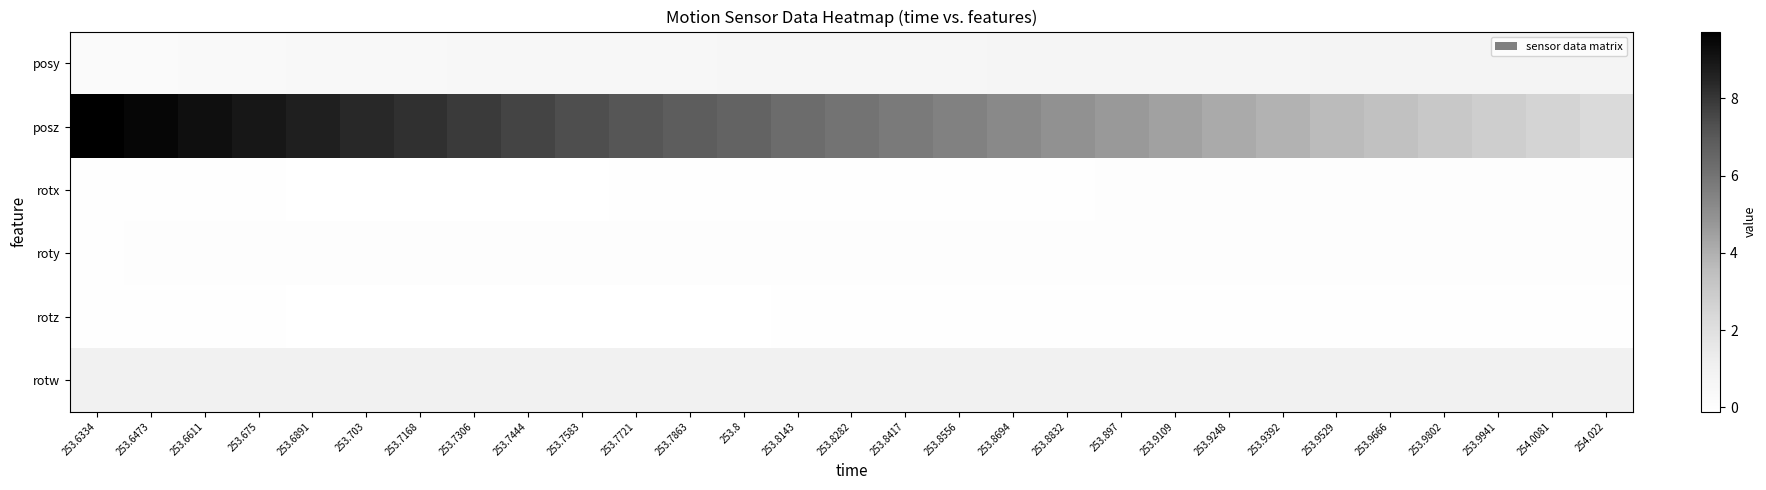

Reading left to right, list all the values displayed in this chart.

posy: 253.6334=0.3	253.6473=0.3	253.6611=0.3	253.675=0.4	253.6891=0.4	253.703=0.4	253.7168=0.4	253.7306=0.5	253.7444=0.5	253.7583=0.5	253.7721=0.5	253.7863=0.6	253.8=0.6	253.8143=0.6	253.8282=0.6	253.8417=0.6	253.8556=0.7	253.8694=0.7	253.8832=0.7	253.897=0.7	253.9109=0.7	253.9248=0.7	253.9392=0.7	253.9529=0.7	253.9666=0.8	253.9802=0.8	253.9941=0.8	254.0081=0.8	254.022=0.8
posz: 253.6334=9.7	253.6473=9.5	253.6611=9.2	253.675=8.9	253.6891=8.7	253.703=8.4	253.7168=8.2	253.7306=7.9	253.7444=7.6	253.7583=7.4	253.7721=7.1	253.7863=6.8	253.8=6.6	253.8143=6.3	253.8282=6.0	253.8417=5.8	253.8556=5.5	253.8694=5.2	253.8832=5.0	253.897=4.7	253.9109=4.4	253.9248=4.2	253.9392=3.9	253.9529=3.6	253.9666=3.4	253.9802=3.1	253.9941=2.8	254.0081=2.6	254.022=2.3
rotx: 253.6334=-0.0	253.6473=-0.0	253.6611=-0.1	253.675=-0.1	253.6891=-0.1	253.703=-0.1	253.7168=-0.1	253.7306=-0.1	253.7444=-0.1	253.7583=-0.1	253.7721=-0.1	253.7863=-0.0	253.8=-0.0	253.8143=-0.0	253.8282=-0.0	253.8417=-0.0	253.8556=-0.0	253.8694=-0.0	253.8832=0.0	253.897=0.0	253.9109=0.0	253.9248=0.0	253.9392=0.0	253.9529=0.0	253.9666=0.0	253.9802=0.0	253.9941=0.0	254.0081=0.0	254.022=0.0
roty: 253.6334=0.0	253.6473=0.0	253.6611=0.0	253.675=0.0	253.6891=0.0	253.703=0.0	253.7168=0.0	253.7306=0.0	253.7444=0.0	253.7583=0.0	253.7721=0.0	253.7863=0.0	253.8=0.0	253.8143=0.0	253.8282=0.0	253.8417=0.0	253.8556=0.0	253.8694=0.0	253.8832=0.0	253.897=0.0	253.9109=0.0	253.9248=0.0	253.9392=0.0	253.9529=0.0	253.9666=0.0	253.9802=0.0	253.9941=0.0	254.0081=0.1	254.022=0.1
rotz: 253.6334=-0.0	253.6473=-0.0	253.6611=-0.1	253.675=-0.1	253.6891=-0.1	253.703=-0.1	253.7168=-0.1	253.7306=-0.1	253.7444=-0.1	253.7583=-0.1	253.7721=-0.1	253.7863=-0.1	253.8=-0.1	253.8143=-0.1	253.8282=-0.1	253.8417=-0.0	253.8556=-0.0	253.8694=-0.0	253.8832=-0.0	253.897=-0.0	253.9109=-0.0	253.9248=-0.0	253.9392=-0.0	253.9529=-0.0	253.9666=-0.0	253.9802=-0.0	253.9941=-0.0	254.0081=-0.0	254.022=-0.0
rotw: 253.6334=1.0	253.6473=1.0	253.6611=1.0	253.675=1.0	253.6891=1.0	253.703=1.0	253.7168=1.0	253.7306=1.0	253.7444=1.0	253.7583=1.0	253.7721=1.0	253.7863=1.0	253.8=1.0	253.8143=1.0	253.8282=1.0	253.8417=1.0	253.8556=1.0	253.8694=1.0	253.8832=1.0	253.897=1.0	253.9109=1.0	253.9248=1.0	253.9392=1.0	253.9529=1.0	253.9666=1.0	253.9802=1.0	253.9941=1.0	254.0081=1.0	254.022=1.0